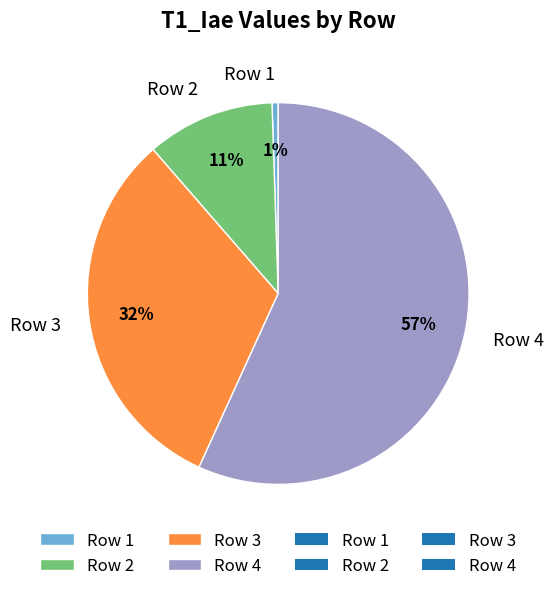

Combined, do Row 4 and Row 2 account for over 50%?

Yes